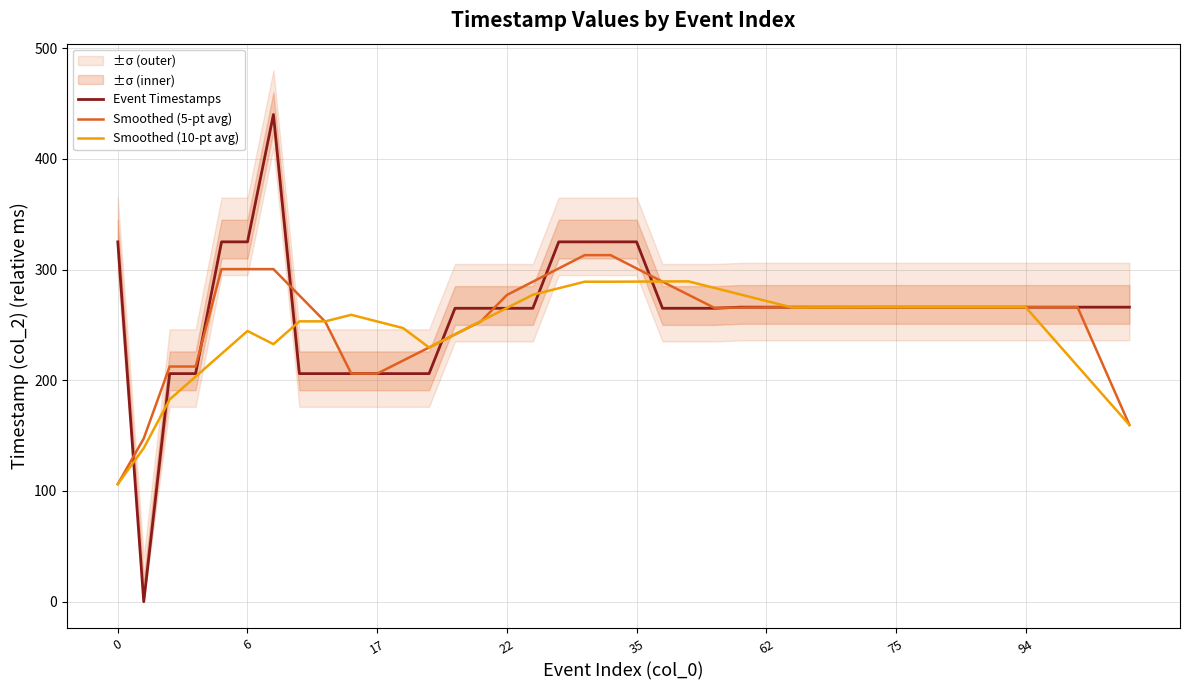

What is the maximum value for Smoothed (10-pt avg)?

289.3